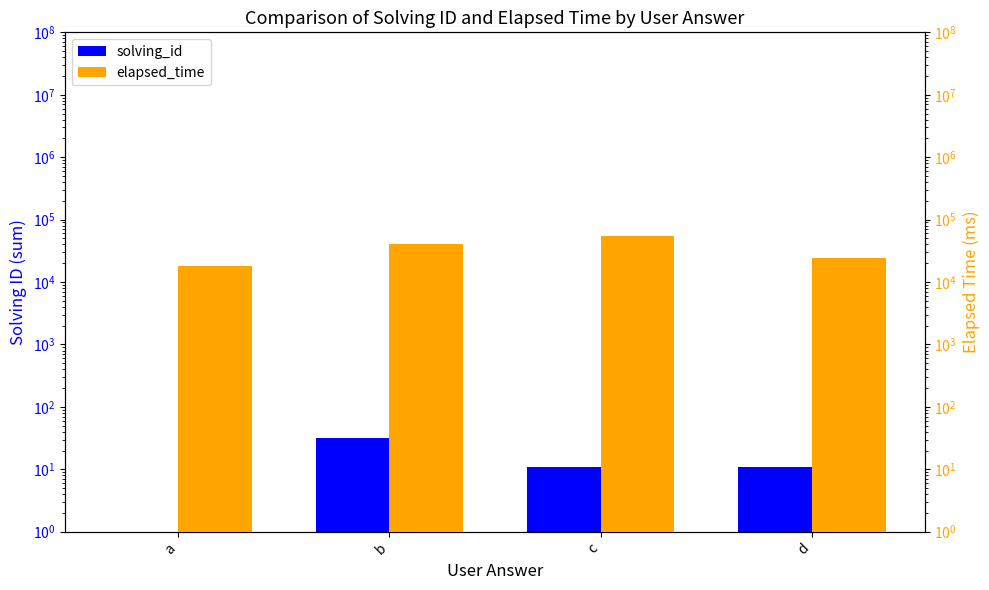

Which series has the widest spread of values?

elapsed_time